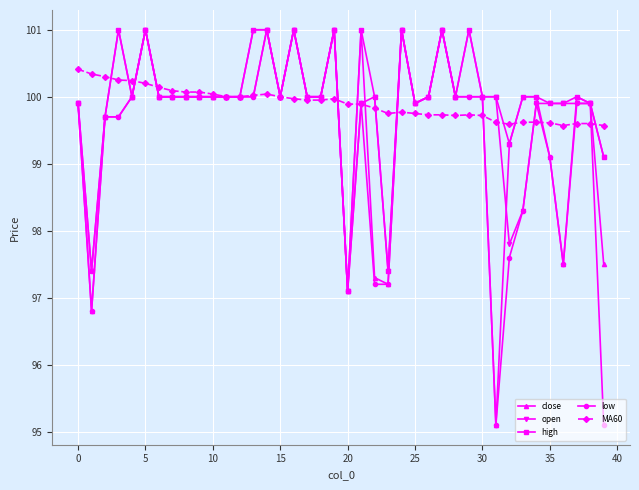

What is the value of the close point at the 29th from the left?

100.0